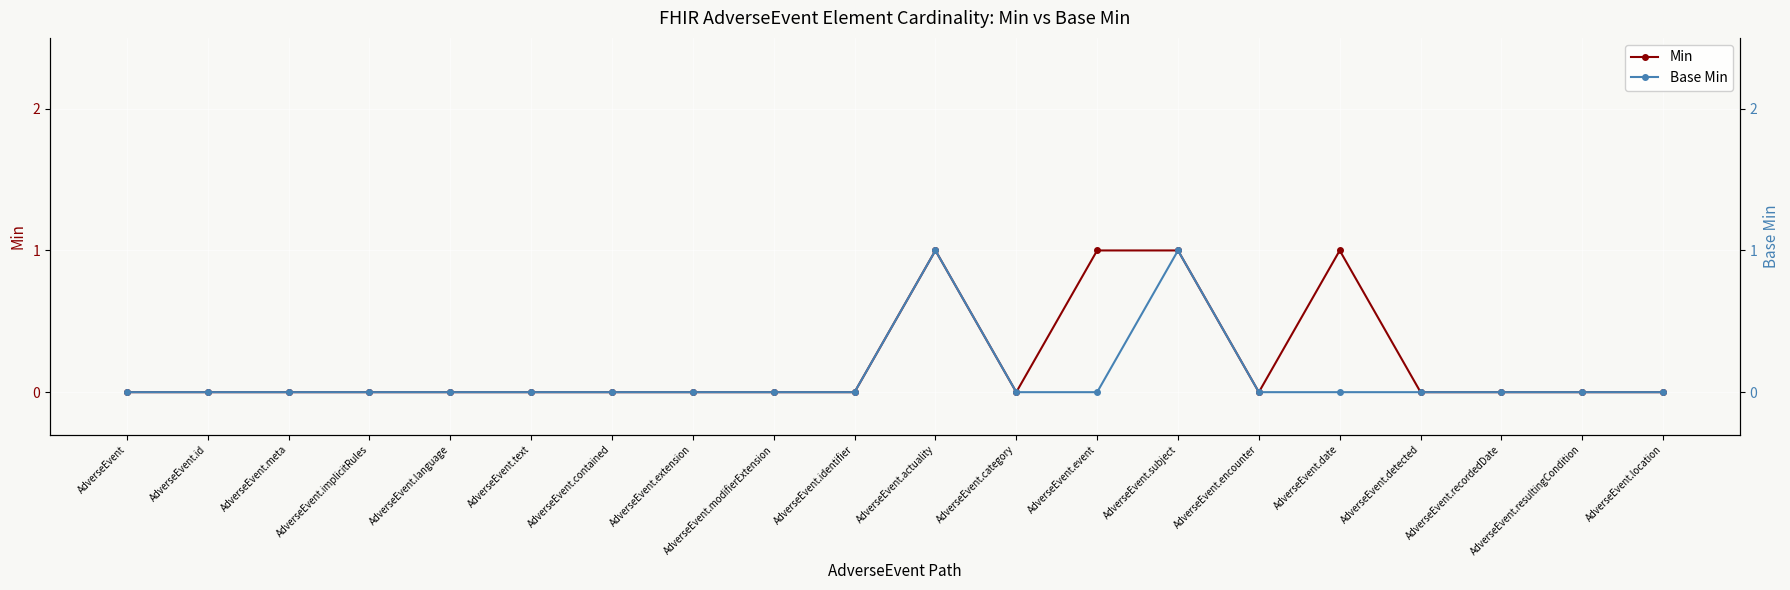

Which series changed the most between AdverseEvent.modifierExtension and AdverseEvent.identifier?

Min